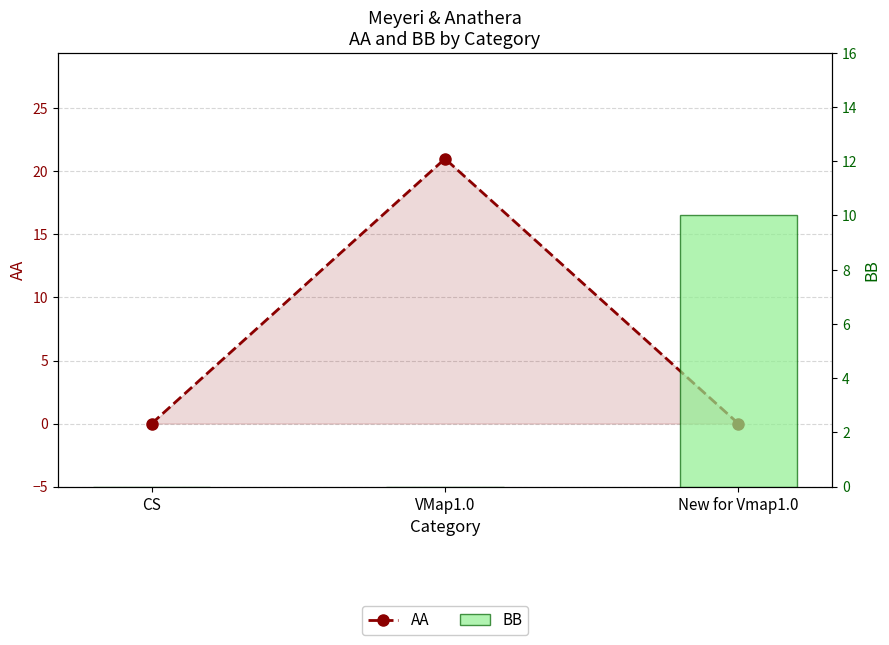

Which category has the highest value across all series?

VMap1.0